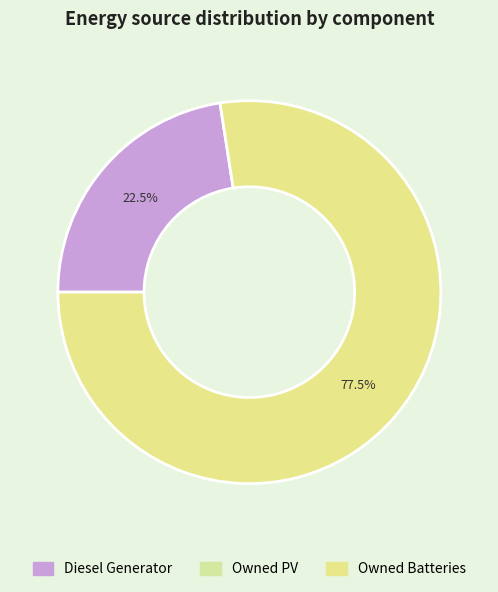

Is there a majority slice in this chart?

Yes